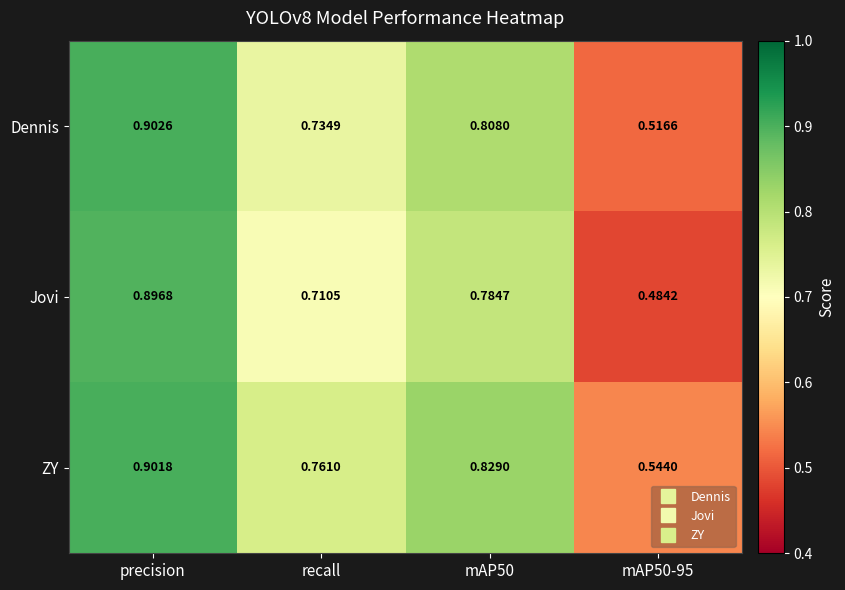

Rank the series by their maximum value, from lowest to highest.

Jovi, ZY, Dennis